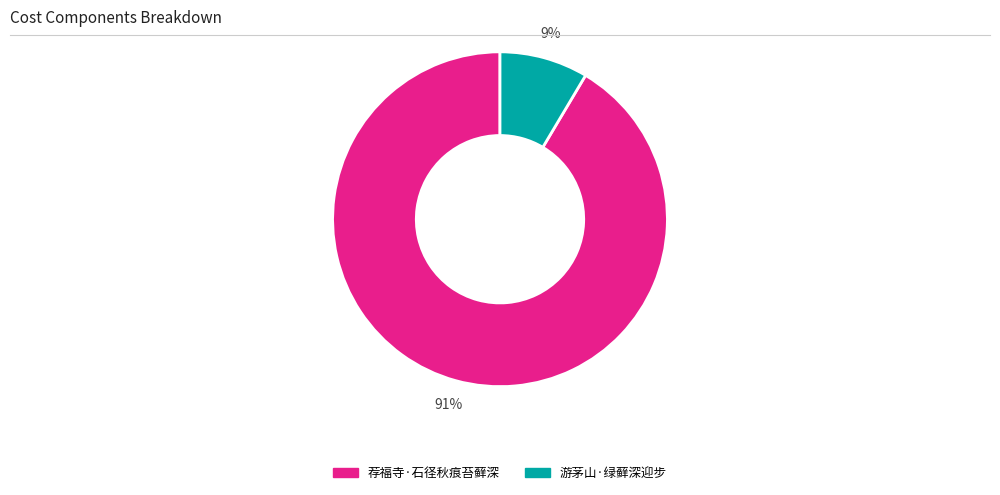

True or false: 游茅山·绿藓深迎步 accounts for 1% of the total.

False